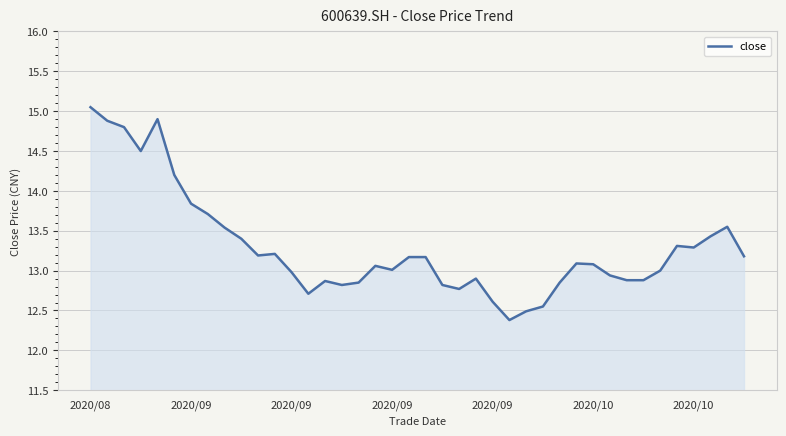

What is the difference between the maximum and minimum values?

2.7